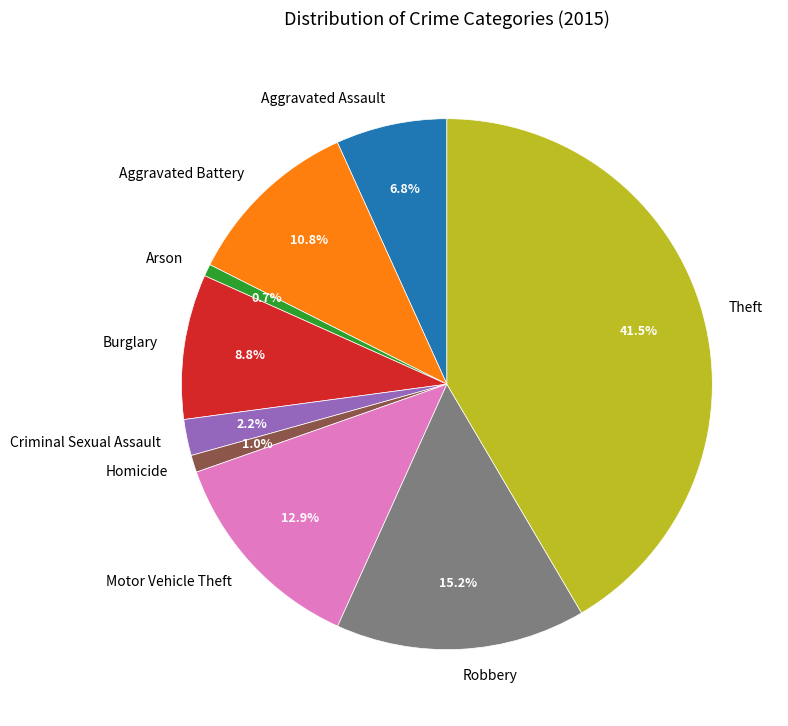

Which category has the biggest portion of the pie?

Theft